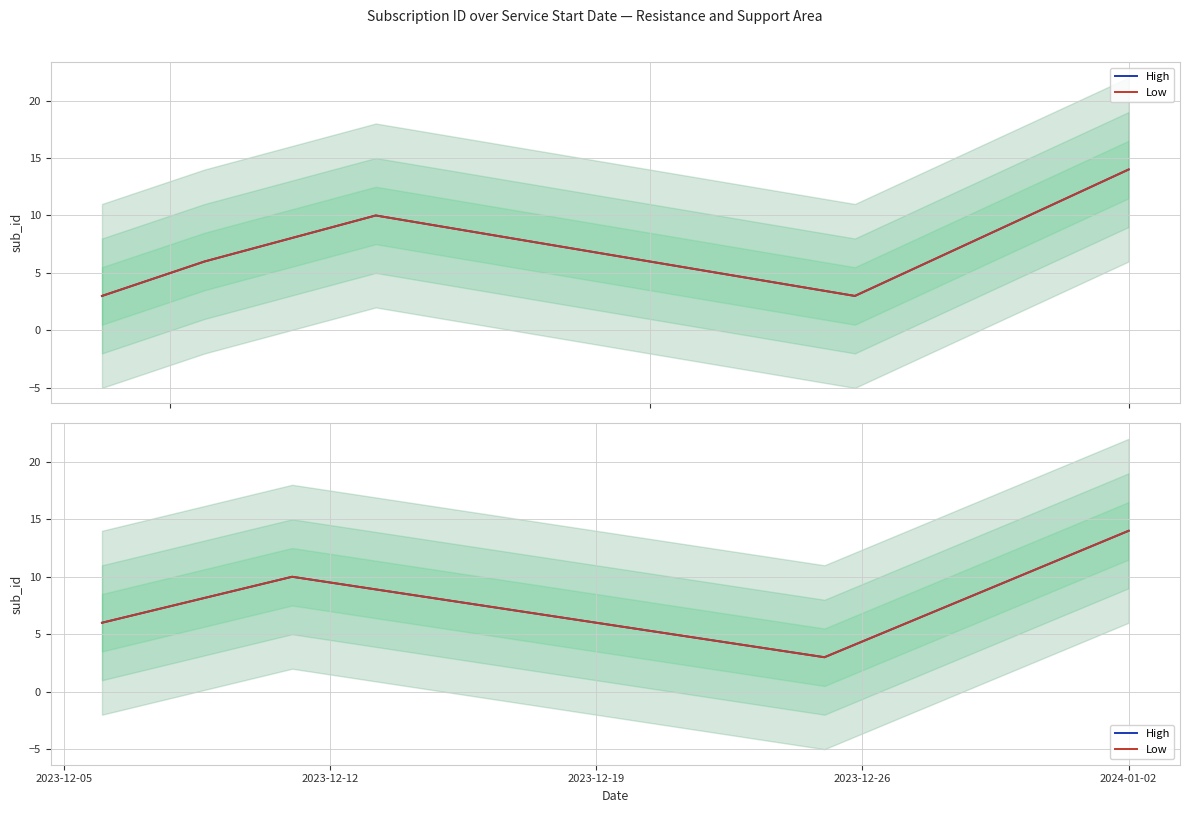

Rank the series by their maximum value, from highest to lowest.

High, Low